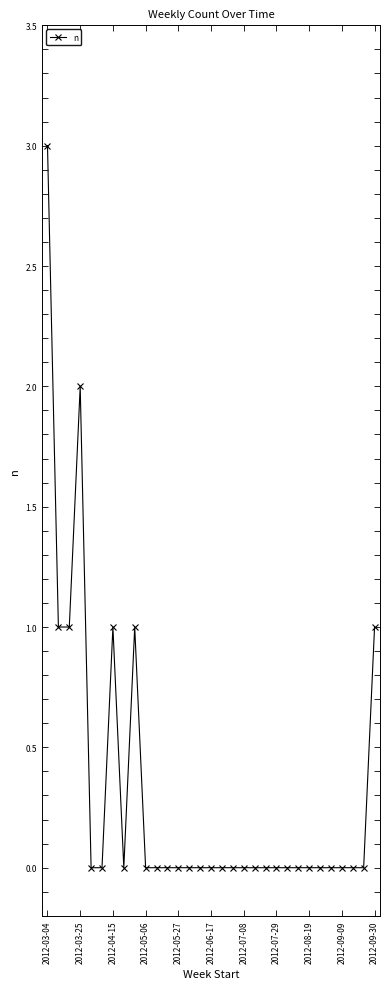

What is the sum of all values?

10